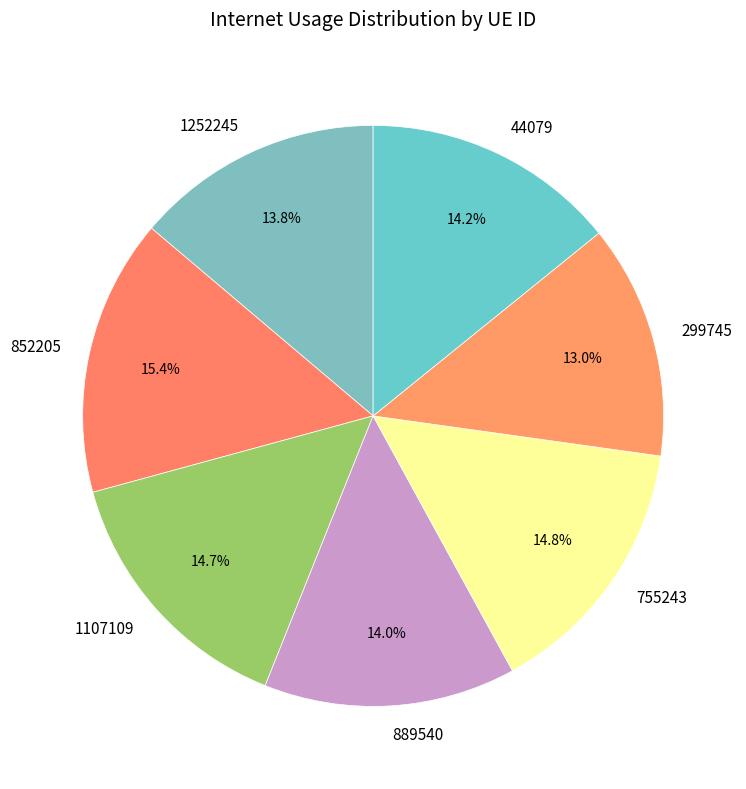

The 889540 slice represents 14% of the pie. True or false?

True